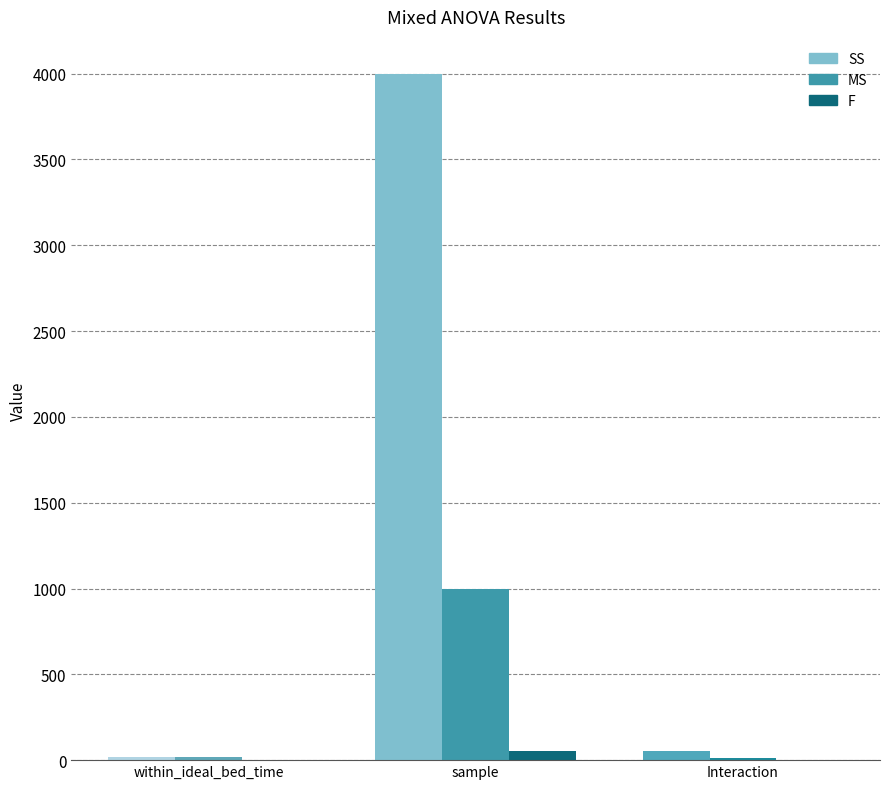

Between within_ideal_bed_time and sample, which series saw the biggest shift?

SS